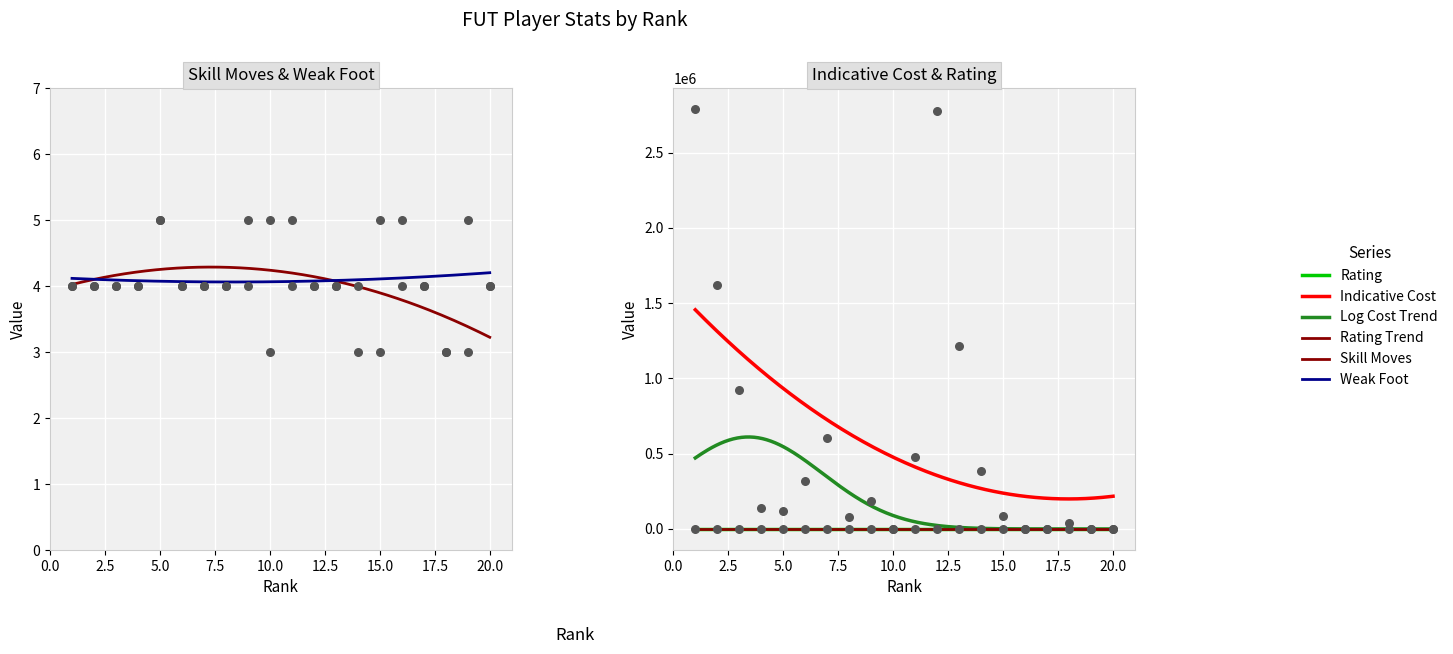

What is the total value across all series at 15?

84102